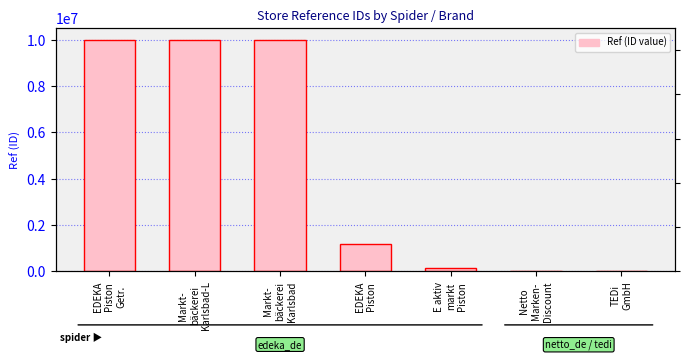

List the labels in order of value, largest first.

Markt-
bäckerei
Karlsbad, Markt-
bäckerei
Karlsbad-L, EDEKA
Piston
Getr., EDEKA
Piston, E aktiv
markt
Piston, Netto
Marken-
Discount, TEDi
GmbH